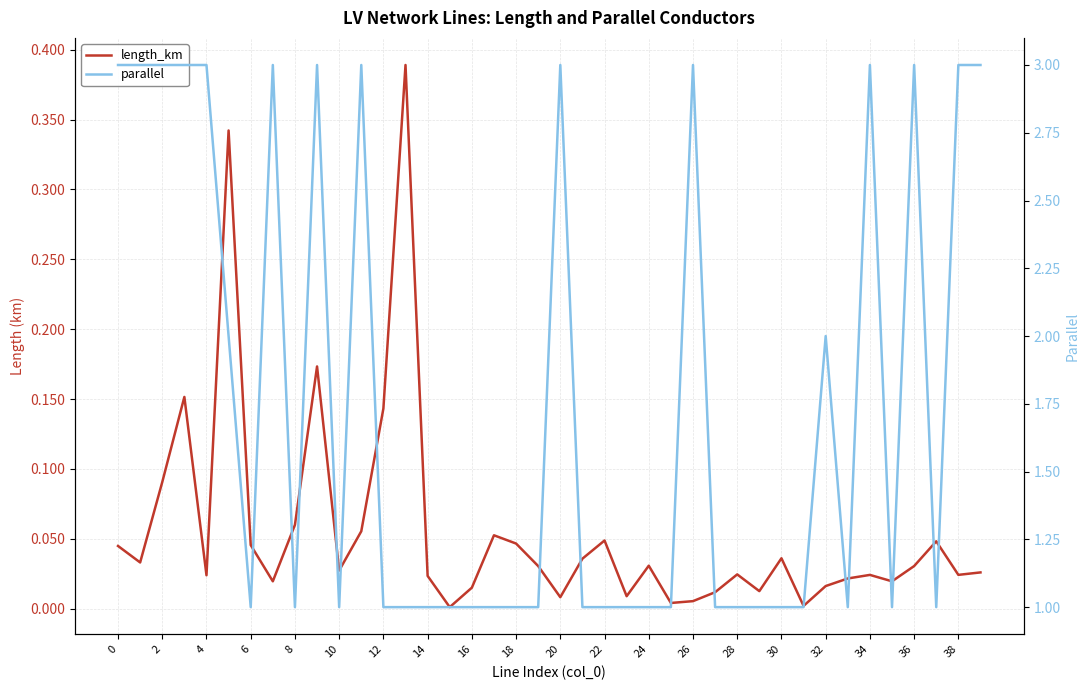

Is the value of parallel at 0 greater than the value of length_km at 10?

Yes